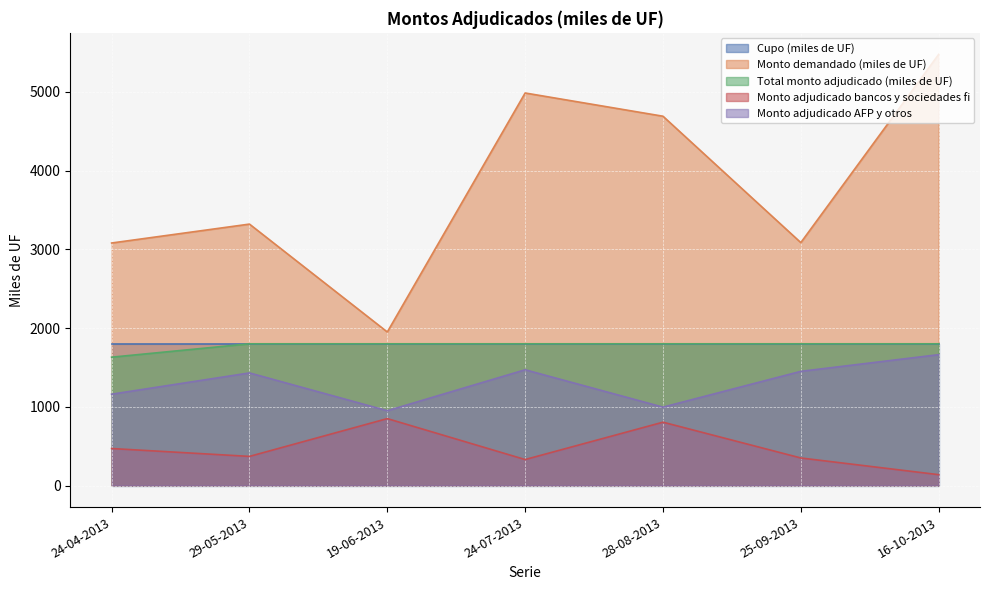

Is it true that Total monto adjudicado (miles de UF) equals 1800.0 at 16-10-2013?

True